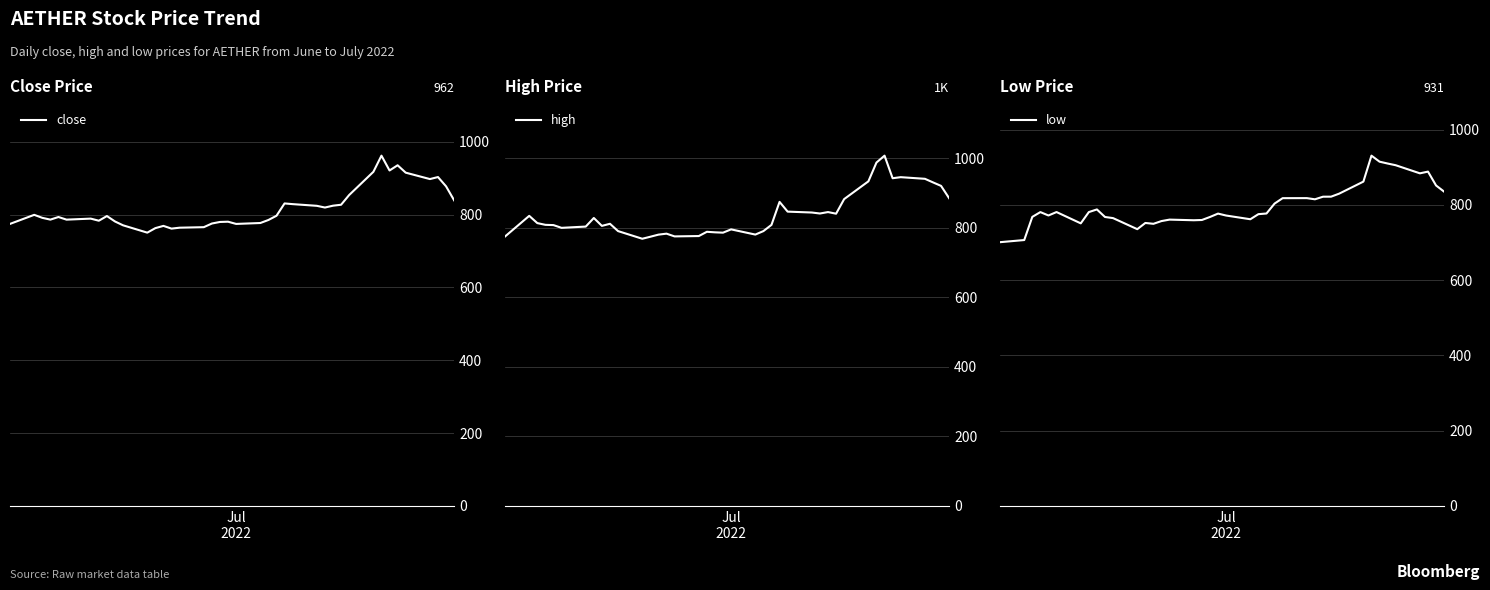

In low, how many points are higher than both neighbors (excluding endpoints)?

9